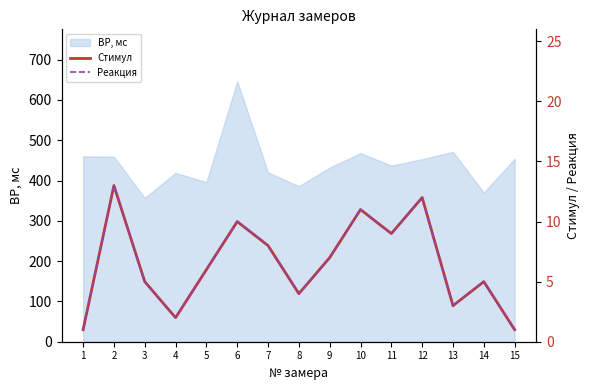

The value of ВР, мс at 4 is 419. True or false?

True